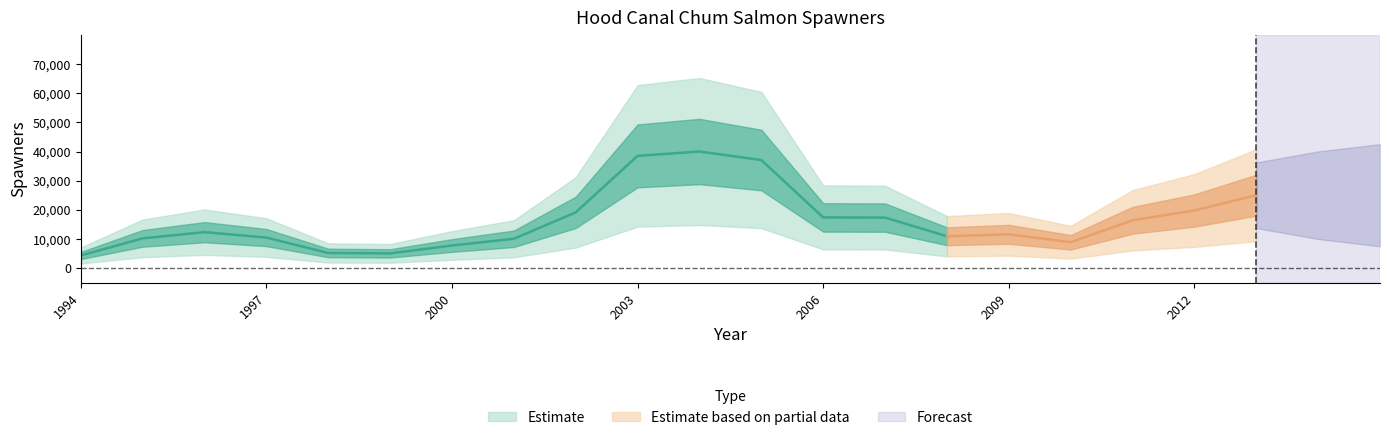

Does the chart display data point markers on the line(s)?

No